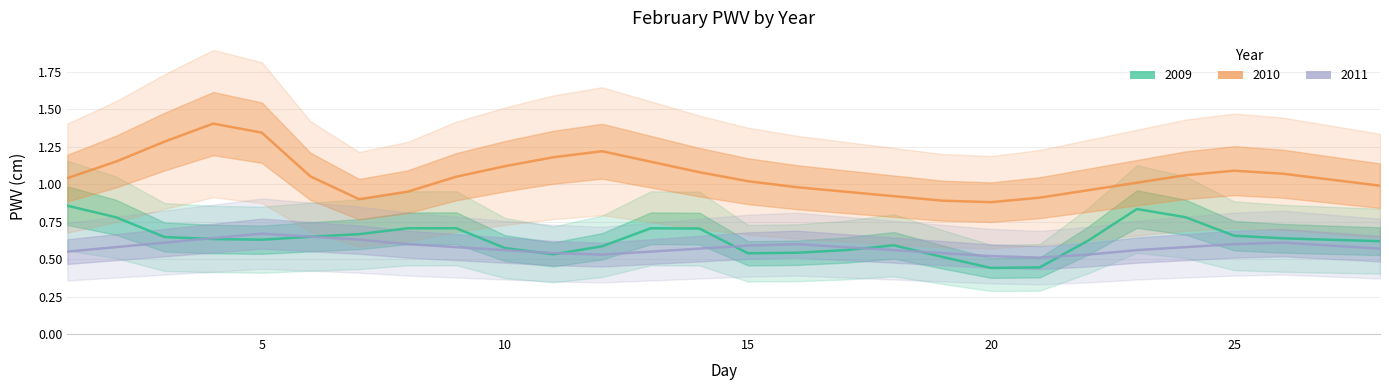

Which series has the widest spread of values?

2010